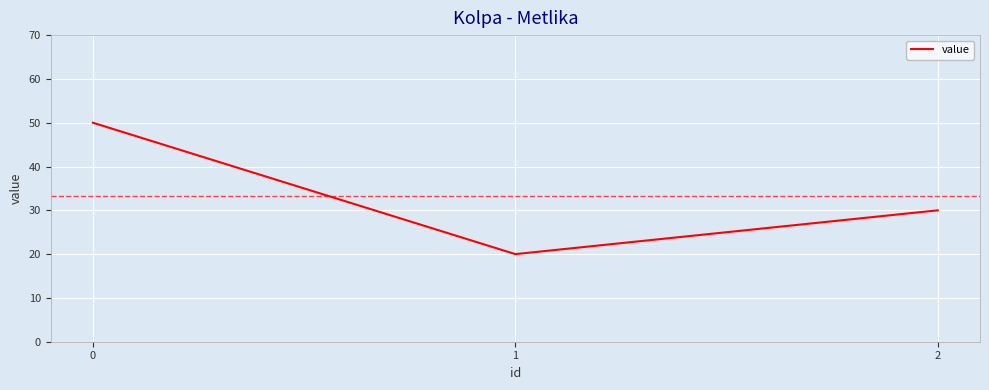

Between 0 and 1, which is larger?

0